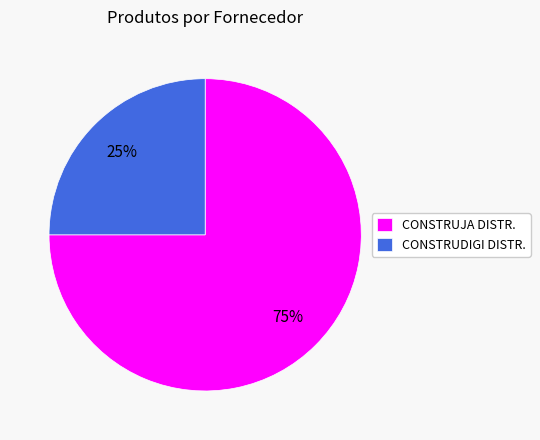

What percentage is the CONSTRUJA DISTR. slice, to the nearest percent?

75%